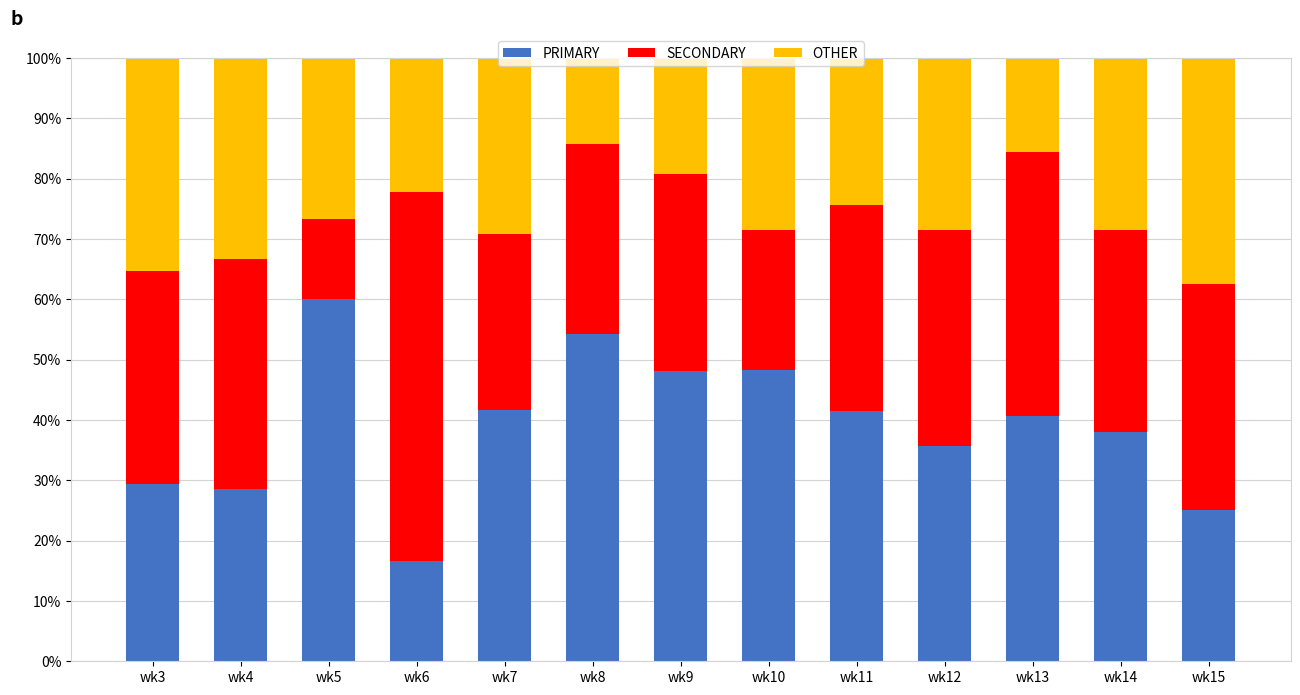

Which category has the lowest value in the PRIMARY series?

wk6